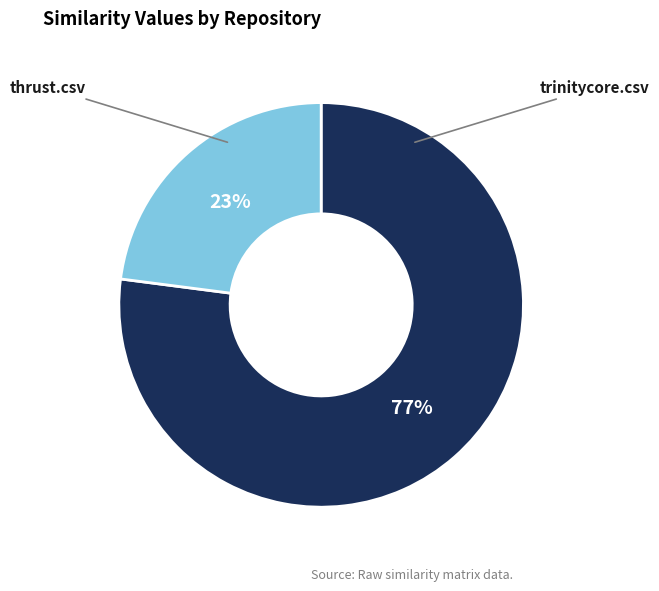

Combined, what portion of the pie is trinitycore.csv and thrust.csv?

100.0%